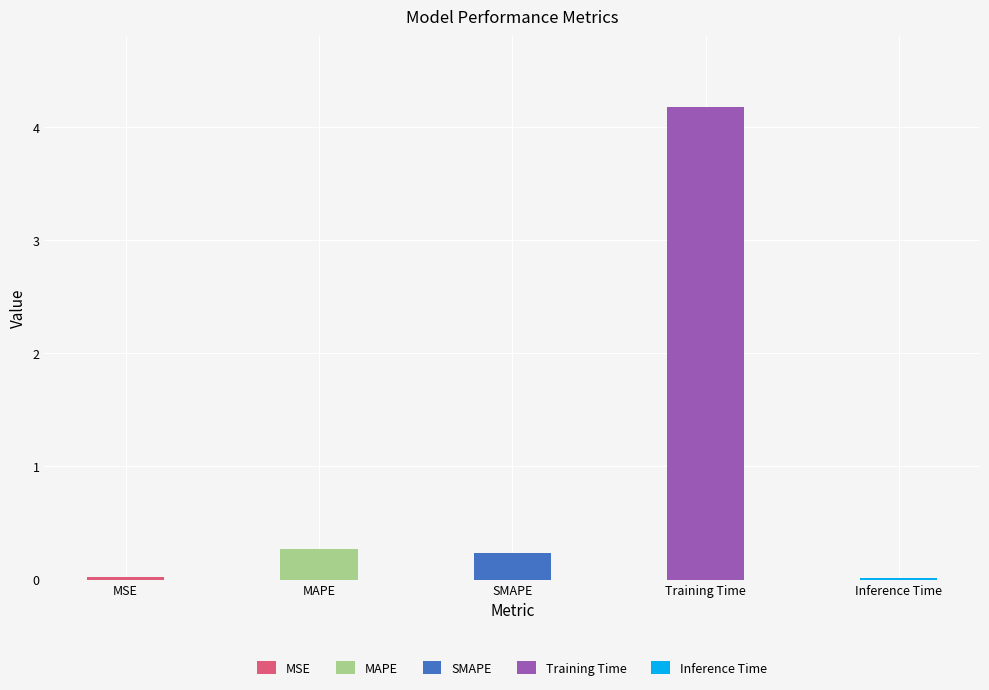

True or false: the data shows 0.0 at Inference Time.

True